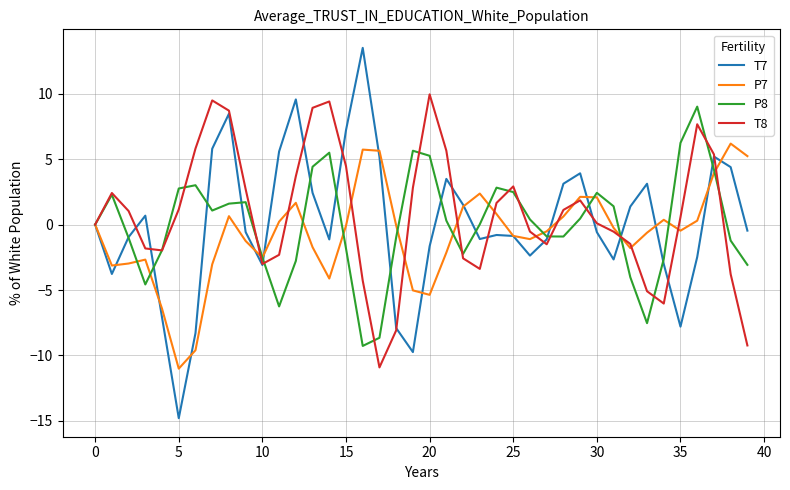

What is the minimum value shown in the chart?

-14.8